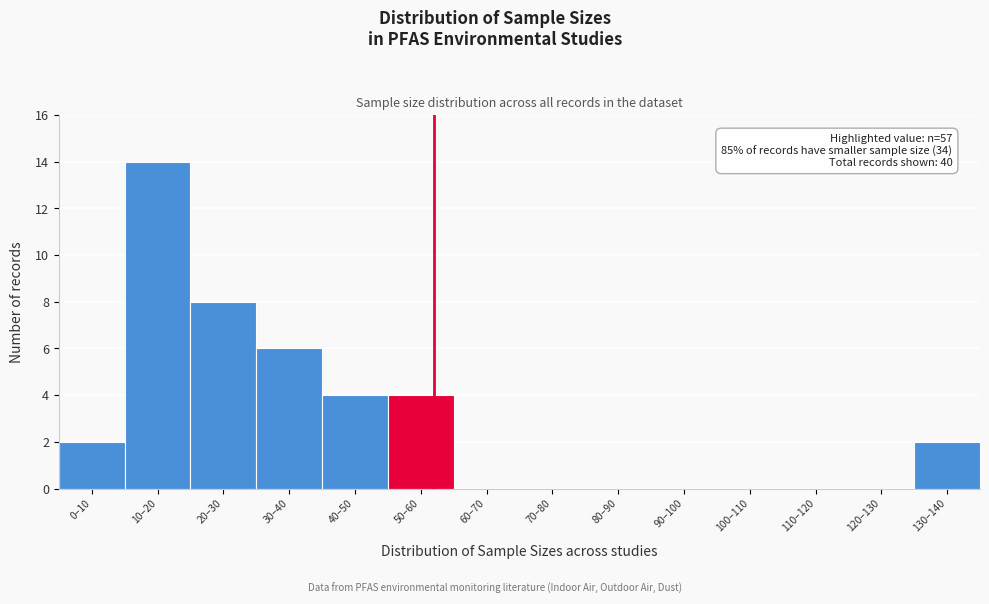

Reading left to right, list all the values displayed in this chart.

0–10=2	10–20=14	20–30=8	30–40=6	40–50=4	50–60=4	60–70=0	70–80=0	80–90=0	90–100=0	100–110=0	110–120=0	120–130=0	130–140=2